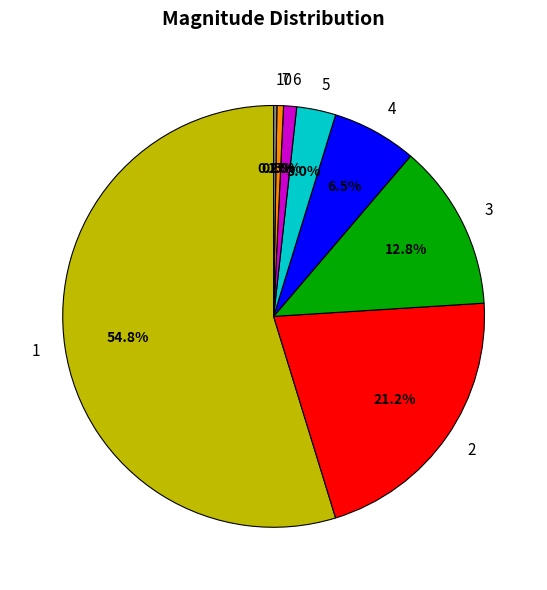

To the nearest percent, what is the average slice percentage?

12%